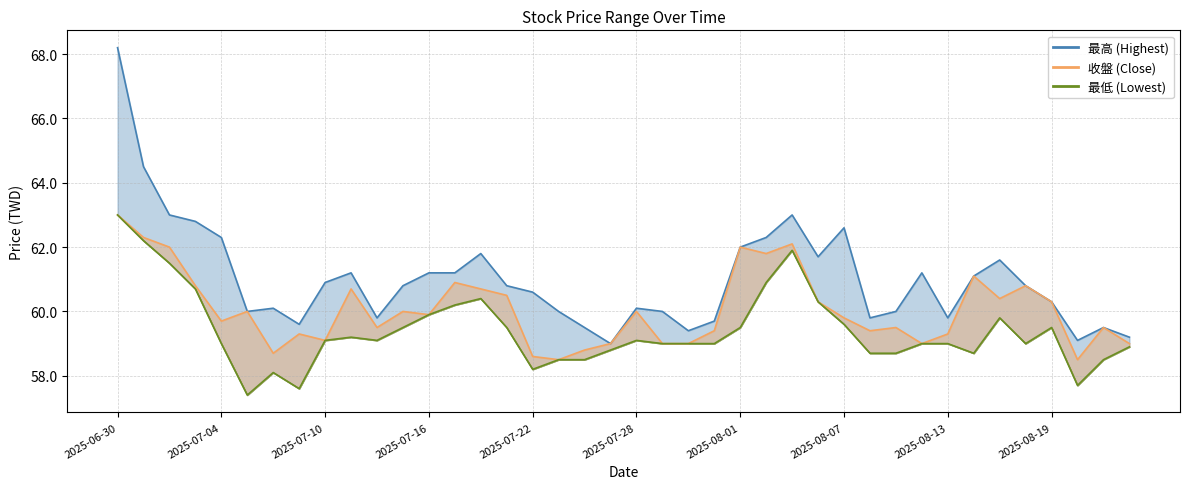

Which category has the highest value in the 最低 series?

2025-06-30